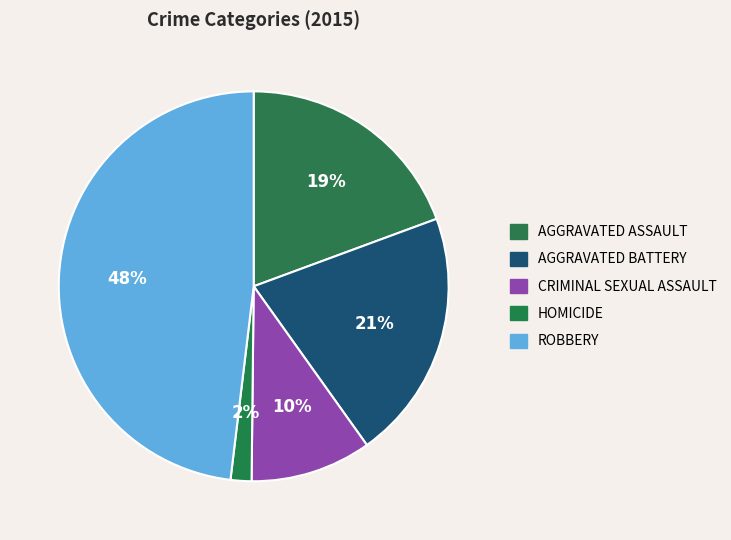

Rank the categories by value from lowest to highest.

Homicide, Criminal Sexual Assault, Aggravated Assault, Aggravated Battery, Robbery